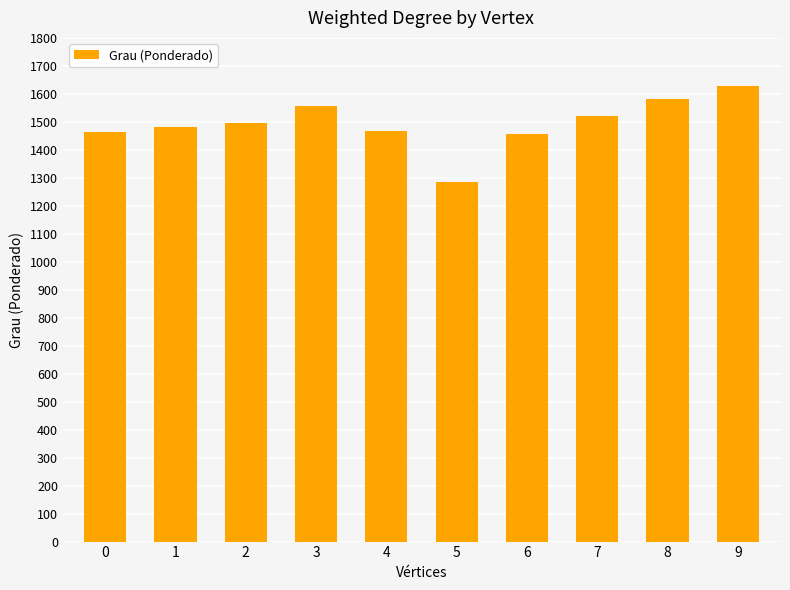

What is the ratio of the value at 8 to the value at 4?

1.1